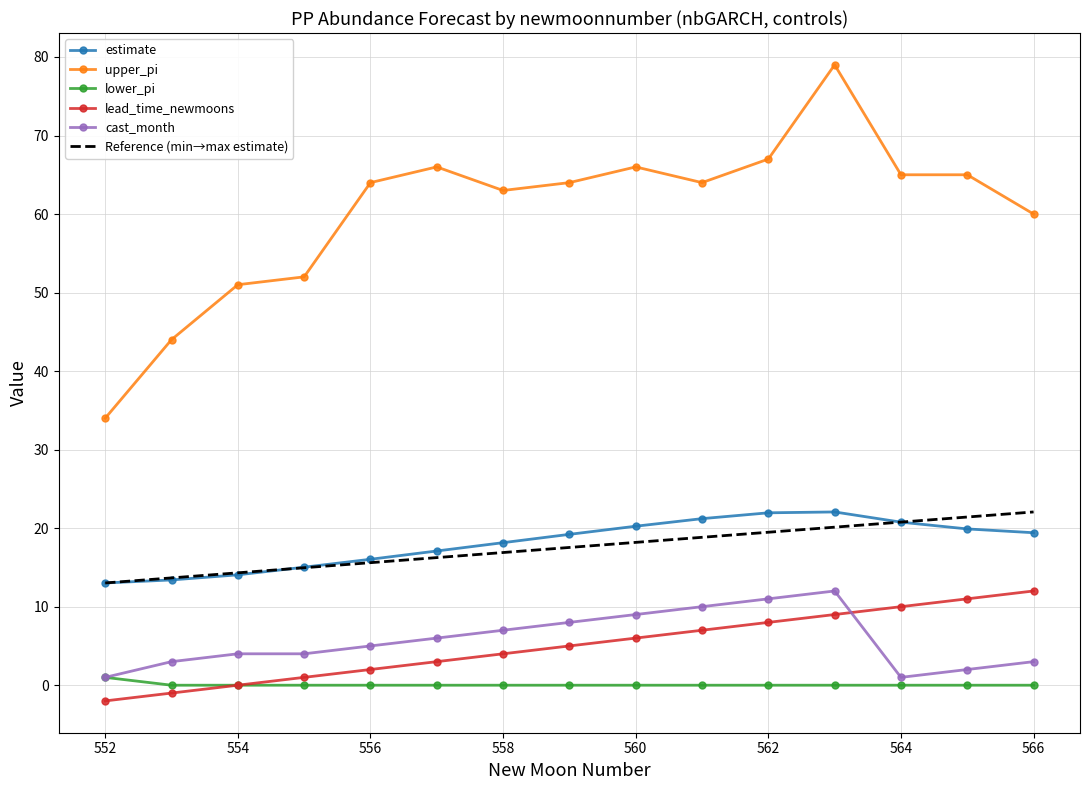

Is it true that lower_pi equals 0.0 at 558?

True